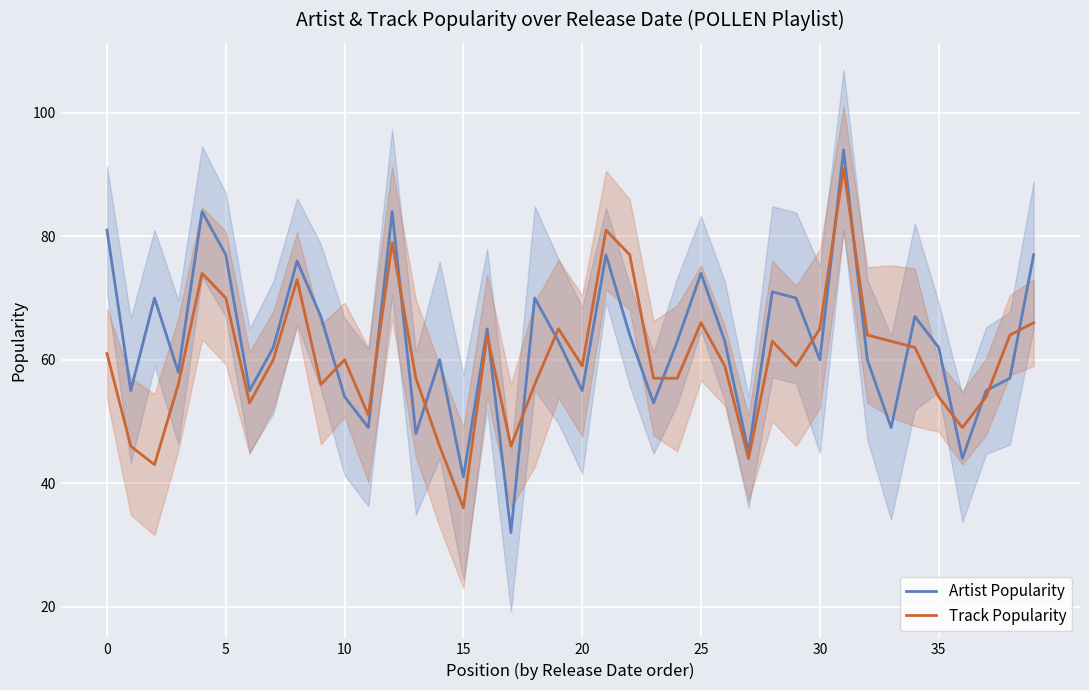

After their last crossing, which series has the higher values: Track Popularity or Artist Popularity?

Artist Popularity